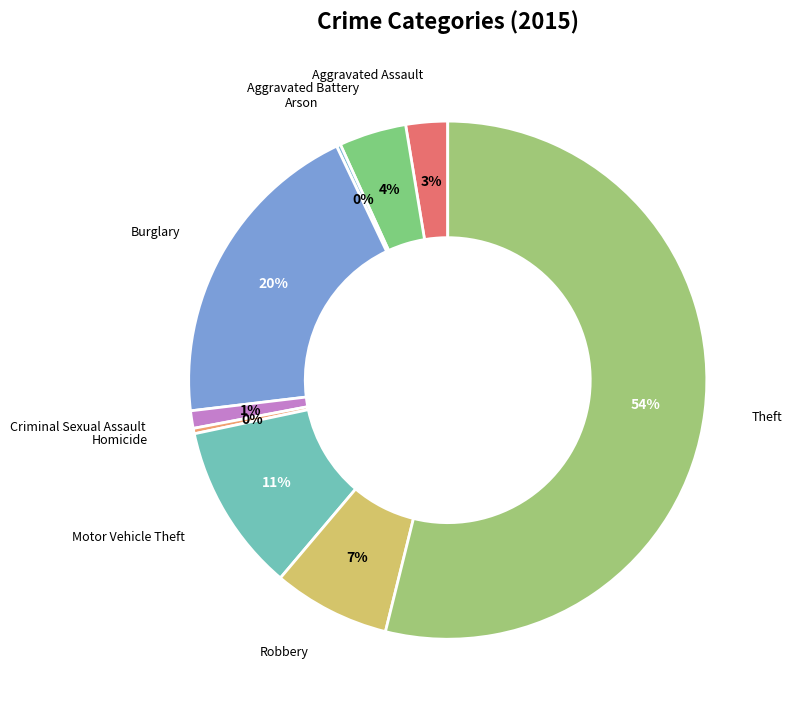

What is the majority slice?

Theft